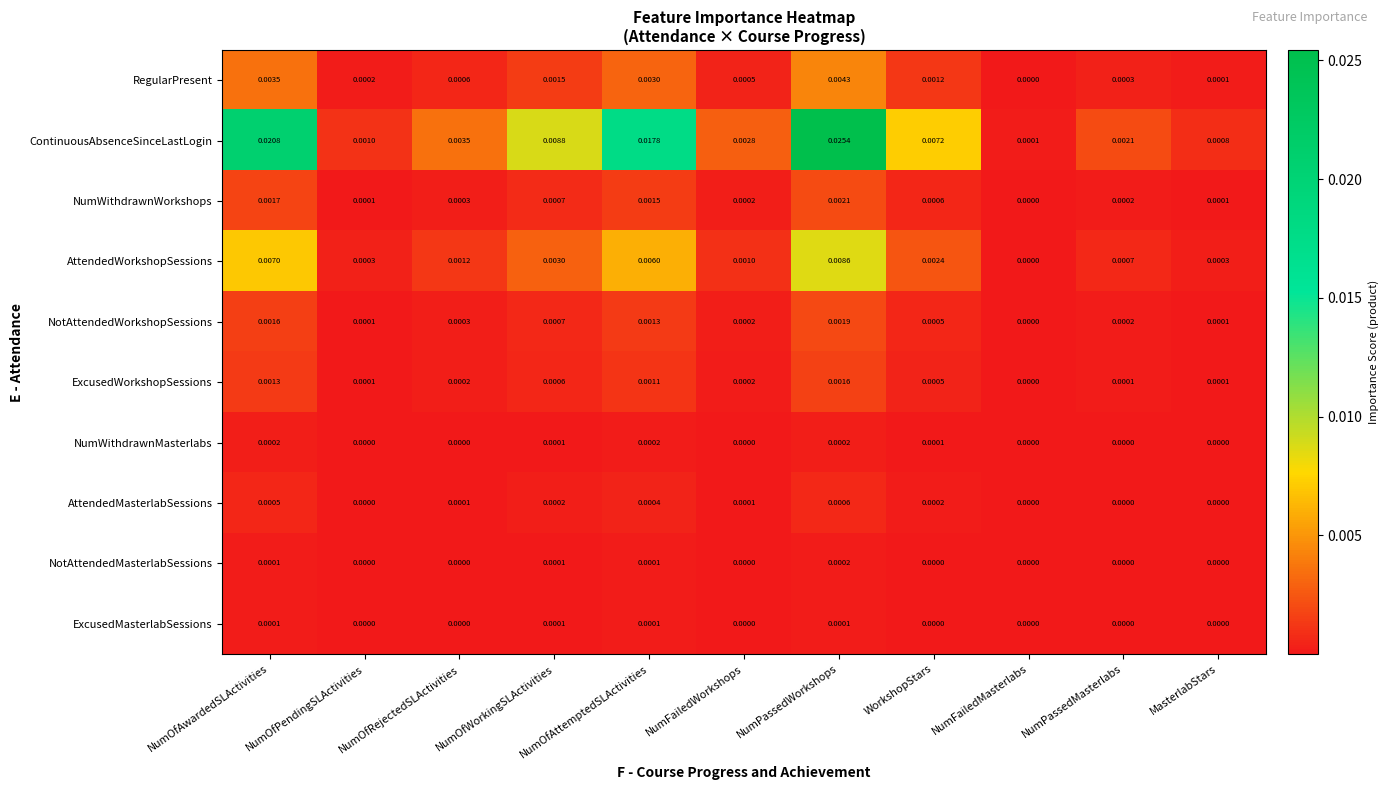

At which category is the sum across all series the highest?

NumPassedWorkshops